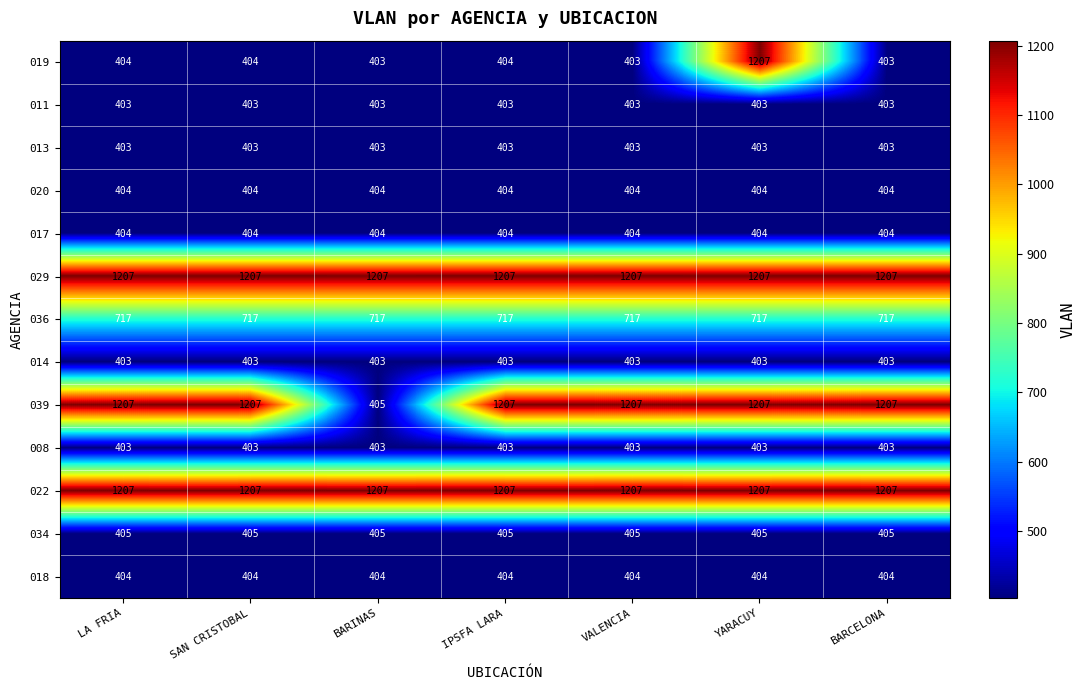

Which series has the widest spread of values?

019